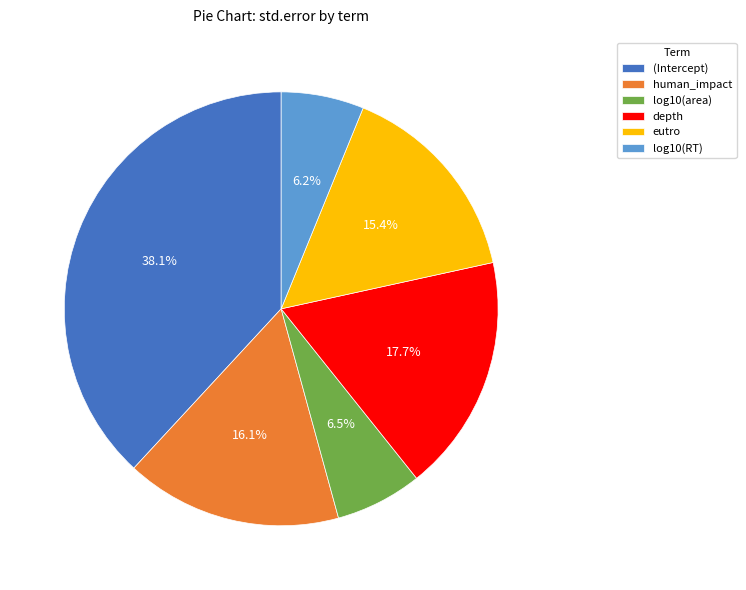

What portion of the pie excludes log10(area)?

93.5%